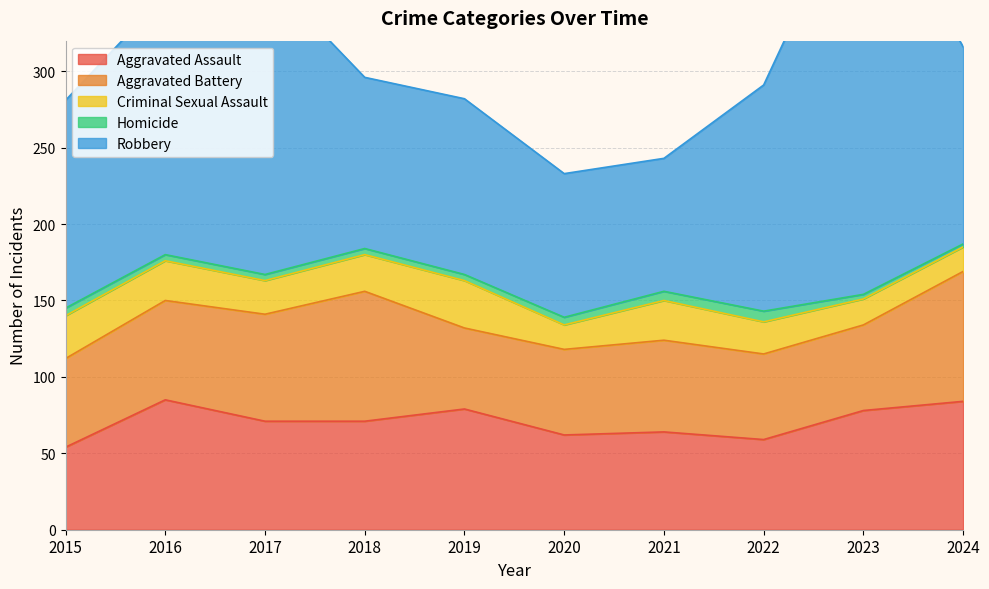

In Criminal Sexual Assault, how many points are lower than both neighbors (excluding endpoints)?

2